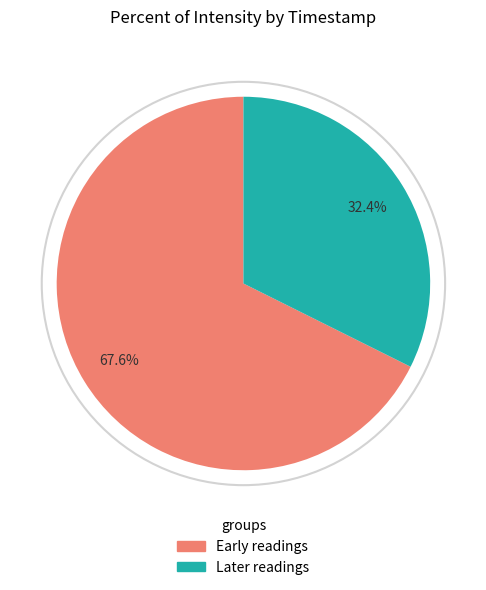

Does any single category account for the majority?

Yes